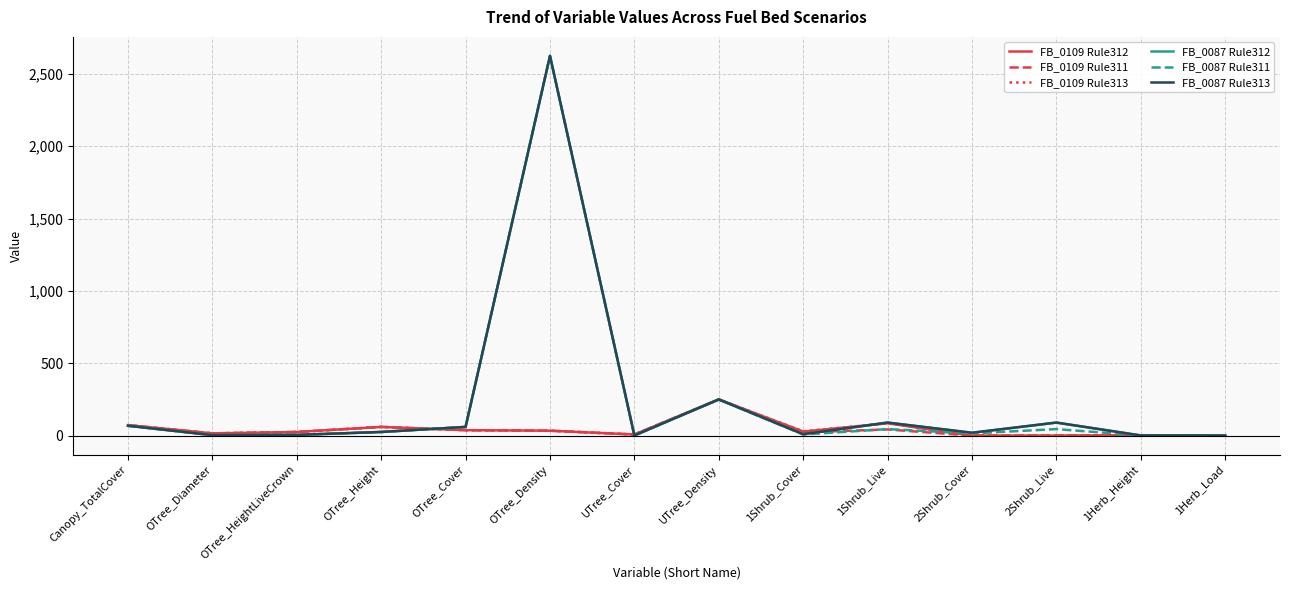

What is the difference between the maximum and minimum values in the FB_0109 Rule312 series?

250.0